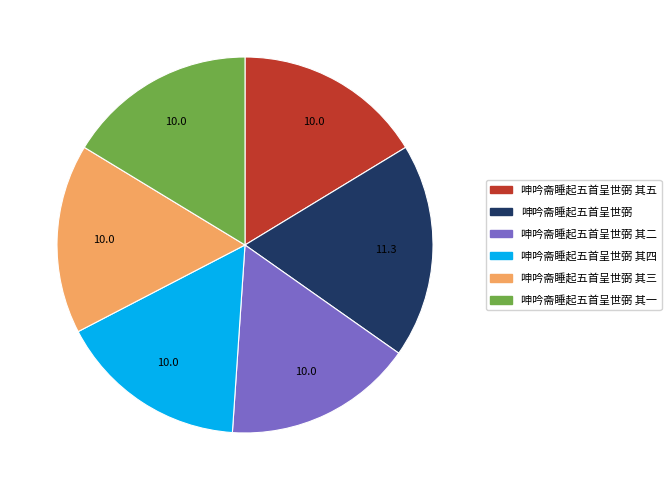

What is the largest slice in the pie chart?

呻吟斋睡起五首呈世弼